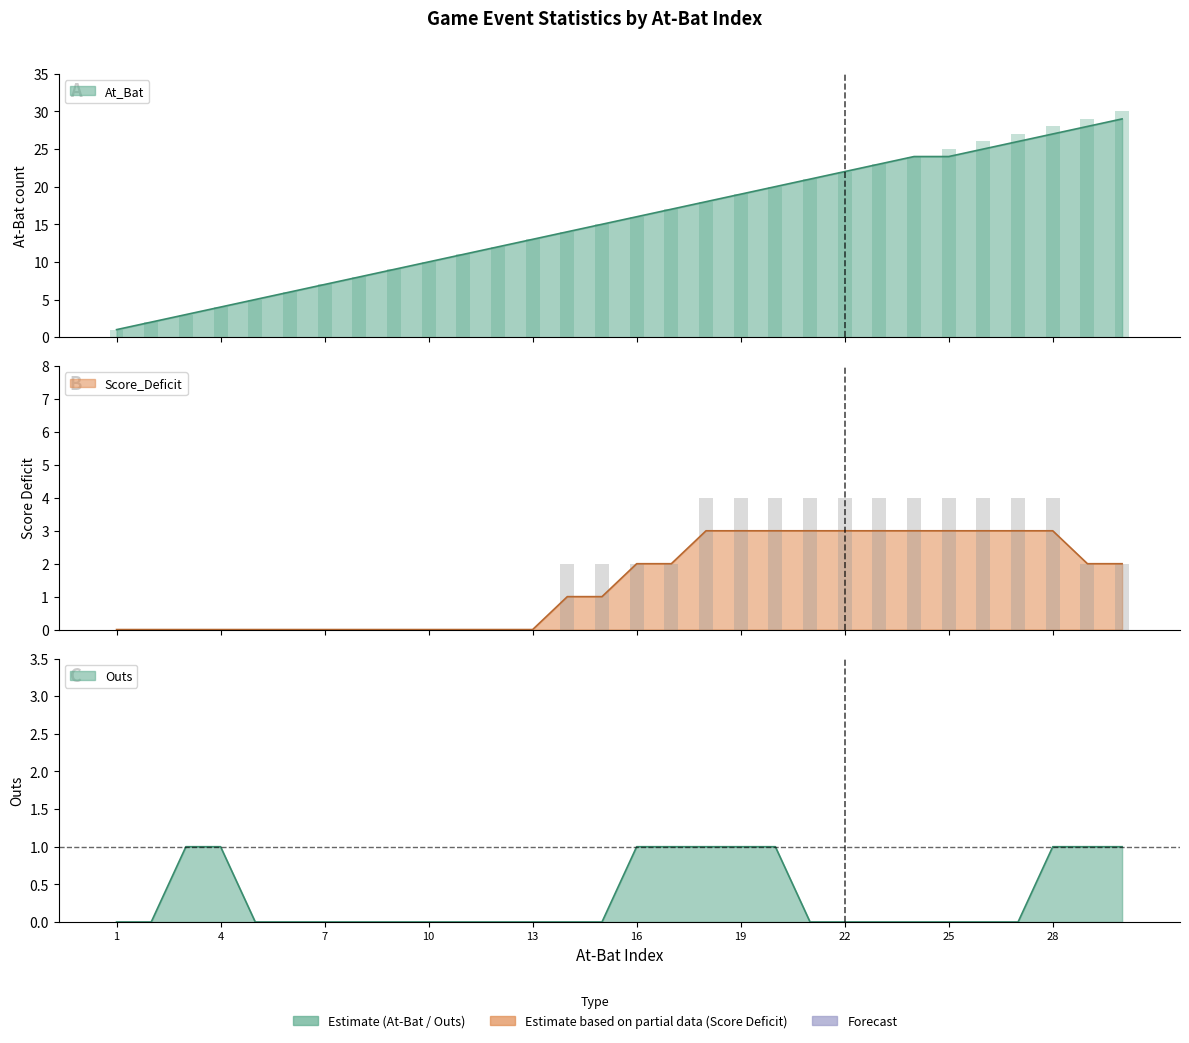

What is the total value across all series at 20?

24